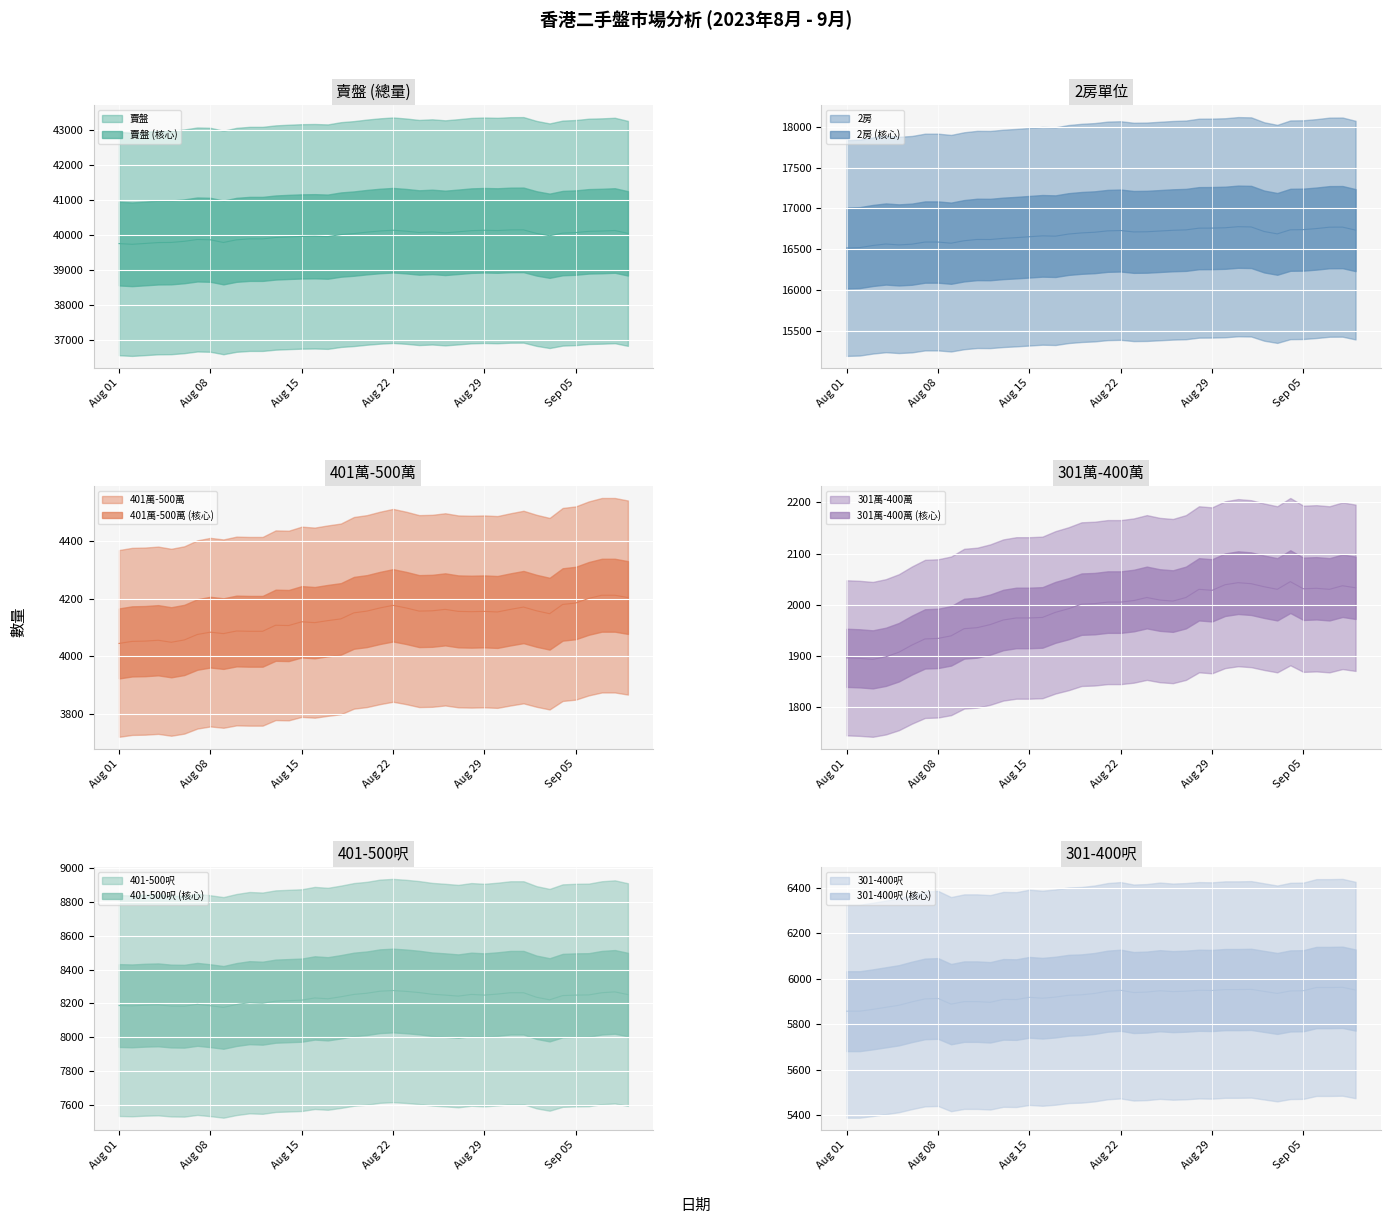

At how many categories does at least one series exceed 11724?

40